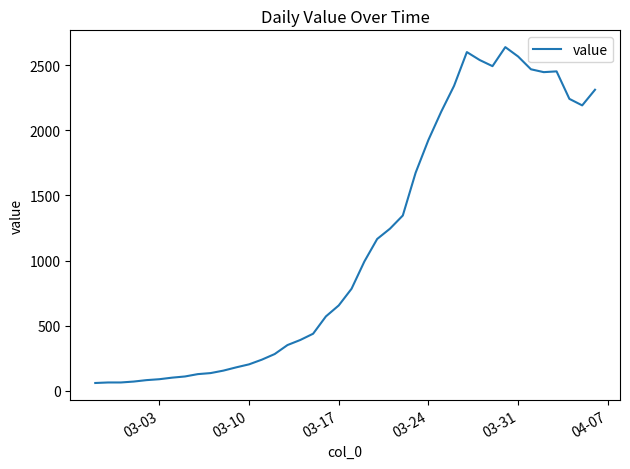

What is the difference between the maximum and minimum values?

2577